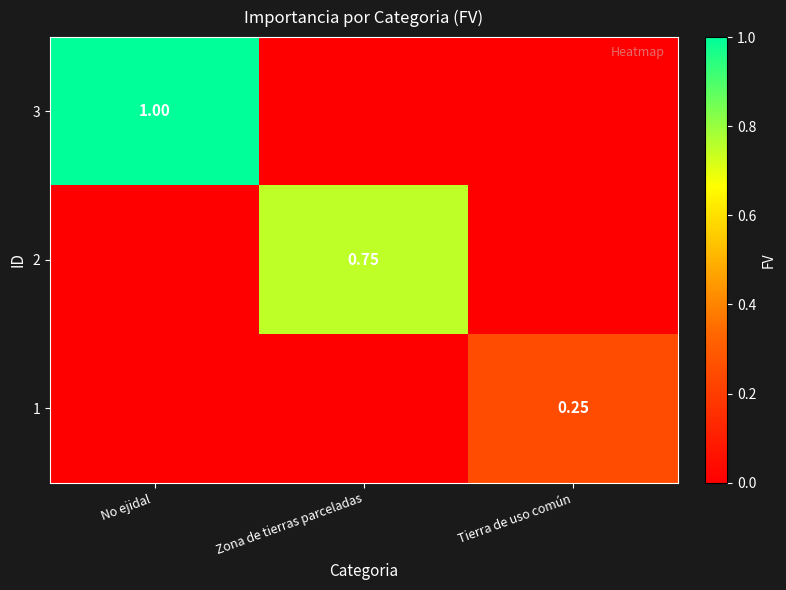

Between Zona de tierras parceladas and Tierra de uso común, which series saw the biggest shift?

2